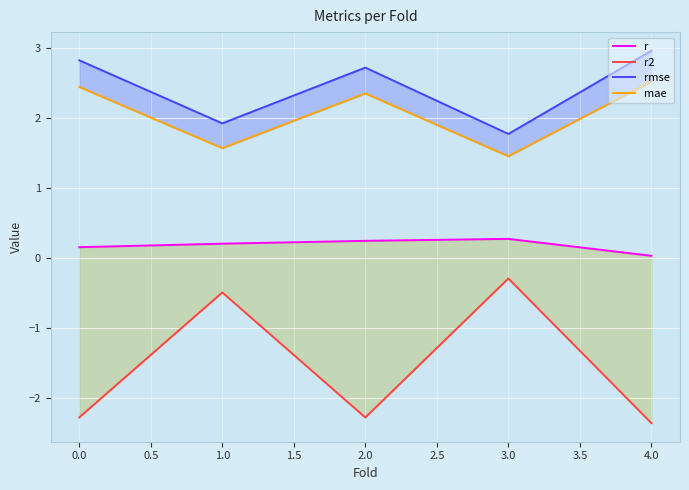

What is the difference between the maximum and minimum values in the rmse series?

1.2